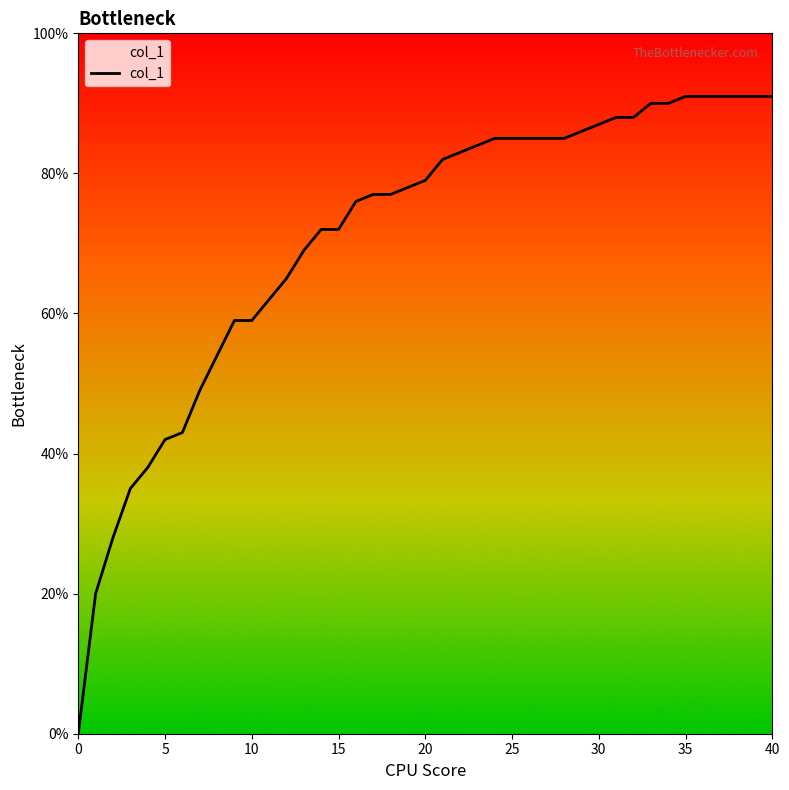

Read the value at 30.

0.9